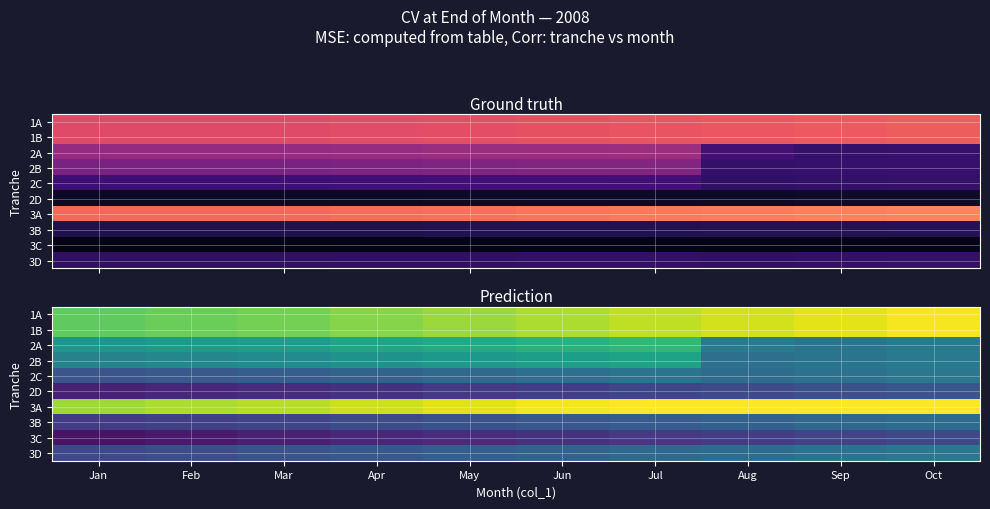

True or false: 3D has a value of 0.1 at May.

True